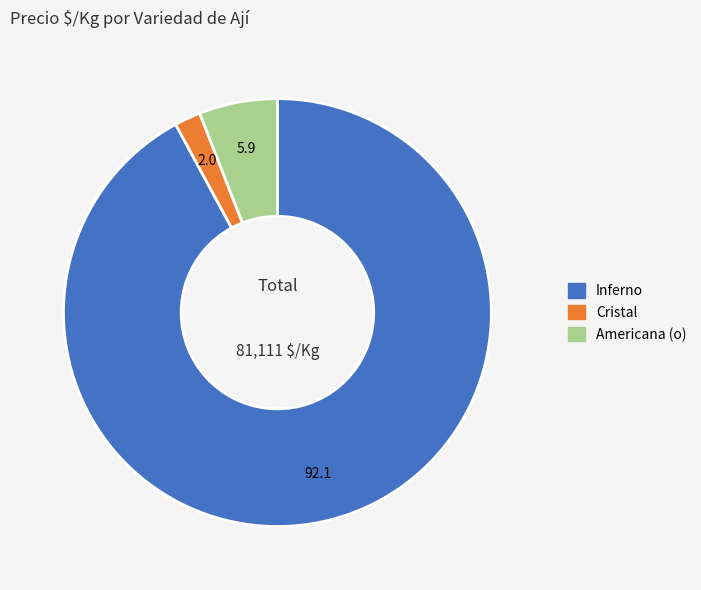

Is there a majority slice in this chart?

Yes